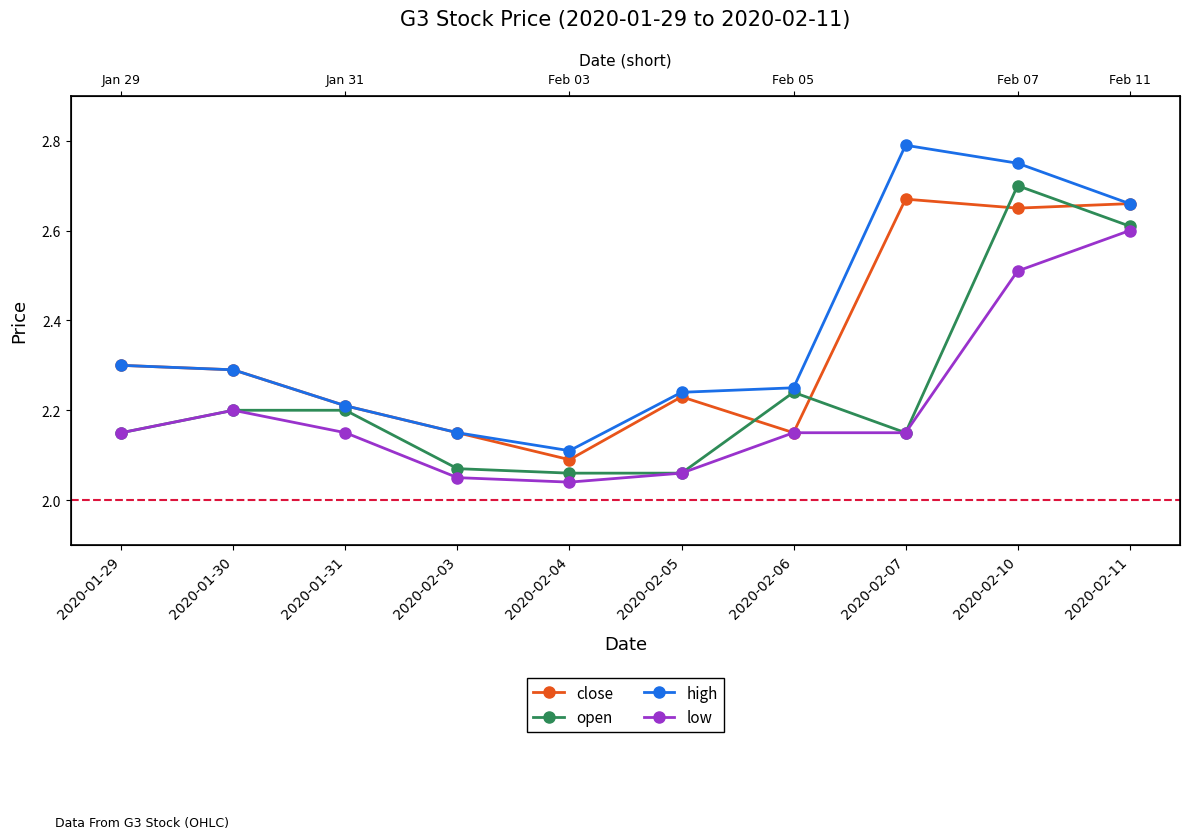

True or false: open has more than 0 points higher than both neighbors.

True